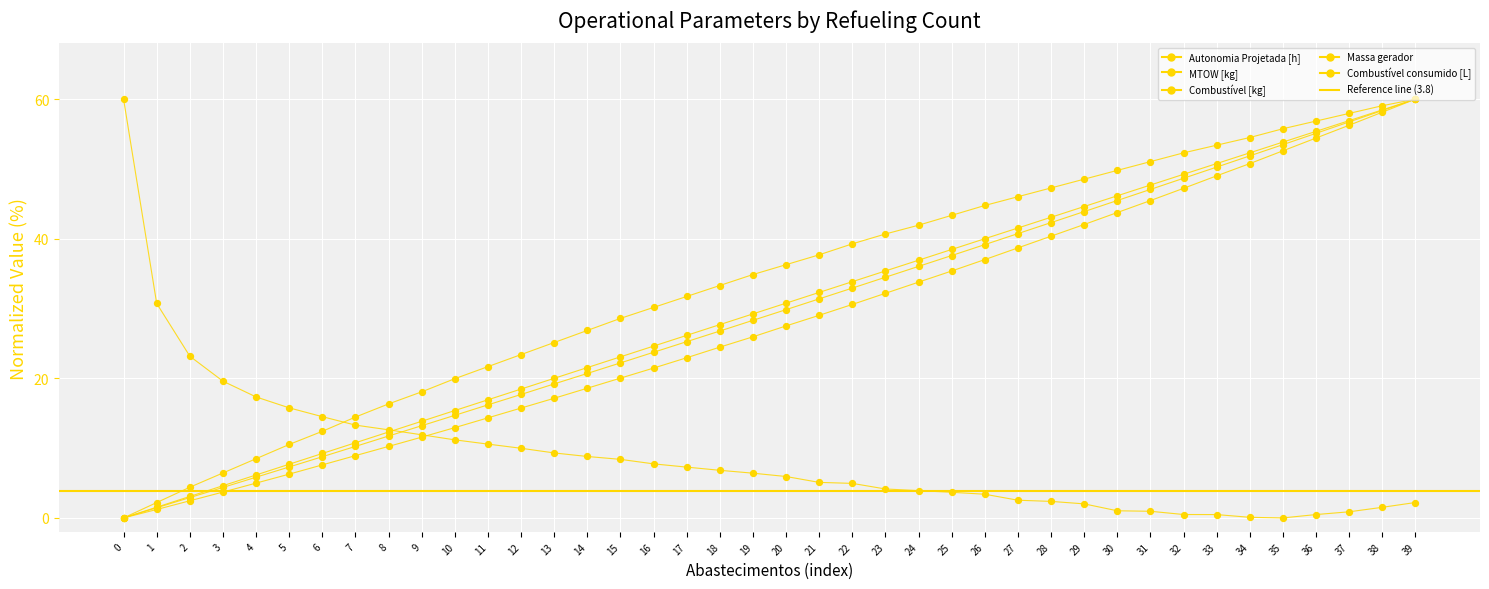

Which series reaches the maximum Y coordinate?

Autonomia Projetada [h]